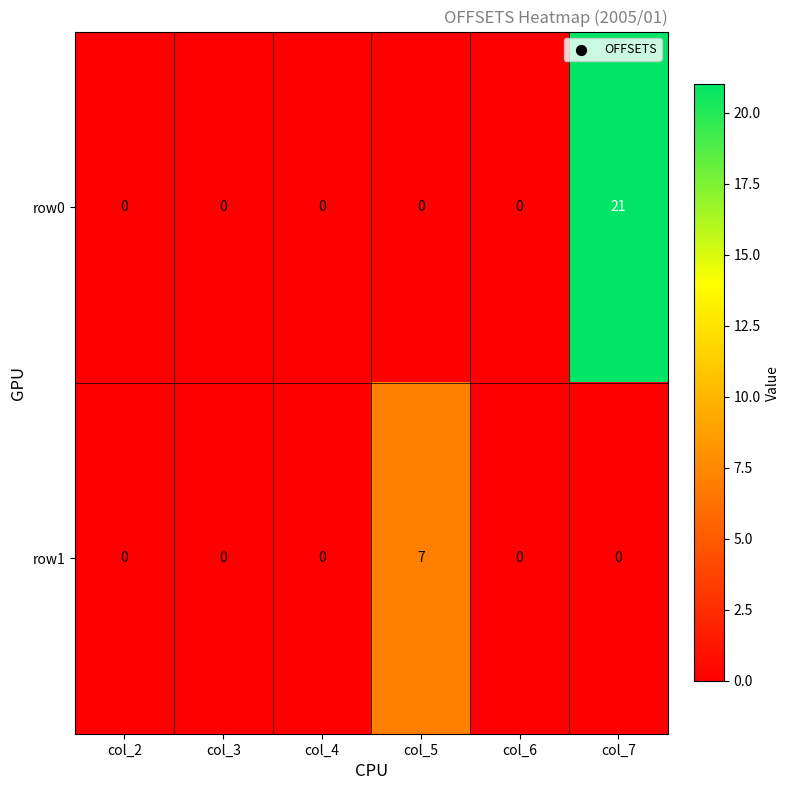

Which series changed the most between col_2 and col_5?

row1